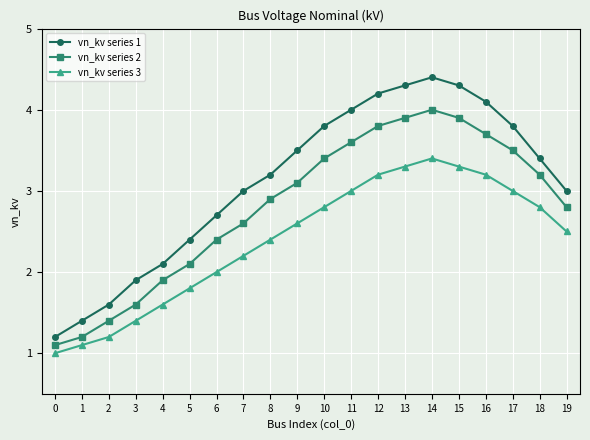

Reading left to right, what are all the values shown in this chart?

vn_kv series 1: 1.2	1.4	1.6	1.9	2.1	2.4	2.7	3.0	3.2	3.5	3.8	4.0	4.2	4.3	4.4	4.3	4.1	3.8	3.4	3.0
vn_kv series 2: 1.1	1.2	1.4	1.6	1.9	2.1	2.4	2.6	2.9	3.1	3.4	3.6	3.8	3.9	4.0	3.9	3.7	3.5	3.2	2.8
vn_kv series 3: 1.0	1.1	1.2	1.4	1.6	1.8	2.0	2.2	2.4	2.6	2.8	3.0	3.2	3.3	3.4	3.3	3.2	3.0	2.8	2.5